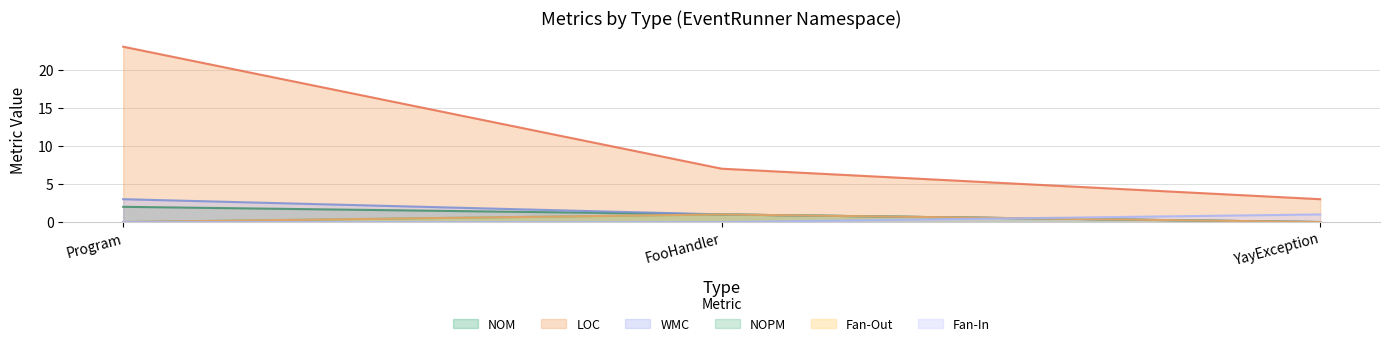

How many Fan-In values are between 0 and 1?

3